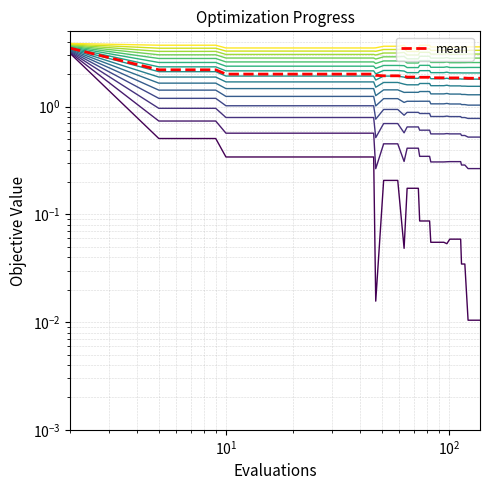

Reading left to right, list all the values displayed in this chart.

level_0: 3.1	0.5	0.5	0.3	0.3	0.3	0.3	0.3	0.3	0.3	0.3	0.3	0.3	0.0	0.2	0.2	0.2	0.0	0.2	0.2	0.2	0.1	0.1	0.1	0.1	0.1	0.1	0.1	0.1	0.1	0.1	0.1	0.1	0.0	0.0	0.0	0.0	0.0	0.0	0.0
level_14: 3.9	3.7	3.7	3.5	3.5	3.5	3.5	3.5	3.5	3.5	3.5	3.5	3.5	3.5	3.6	3.6	3.6	3.7	3.5	3.5	3.5	3.7	3.7	3.7	3.6	3.6	3.6	3.6	3.6	3.6	3.6	3.6	3.6	3.6	3.6	3.6	3.6	3.6	3.6	3.6
mean: 3.5	2.2	2.2	2.0	2.0	2.0	2.0	2.0	2.0	2.0	2.0	2.0	2.0	2.0	1.9	1.9	1.9	1.9	1.9	1.9	1.9	1.9	1.9	1.9	1.9	1.9	1.9	1.9	1.9	1.8	1.8	1.8	1.8	1.8	1.8	1.8	1.8	1.8	1.8	1.8